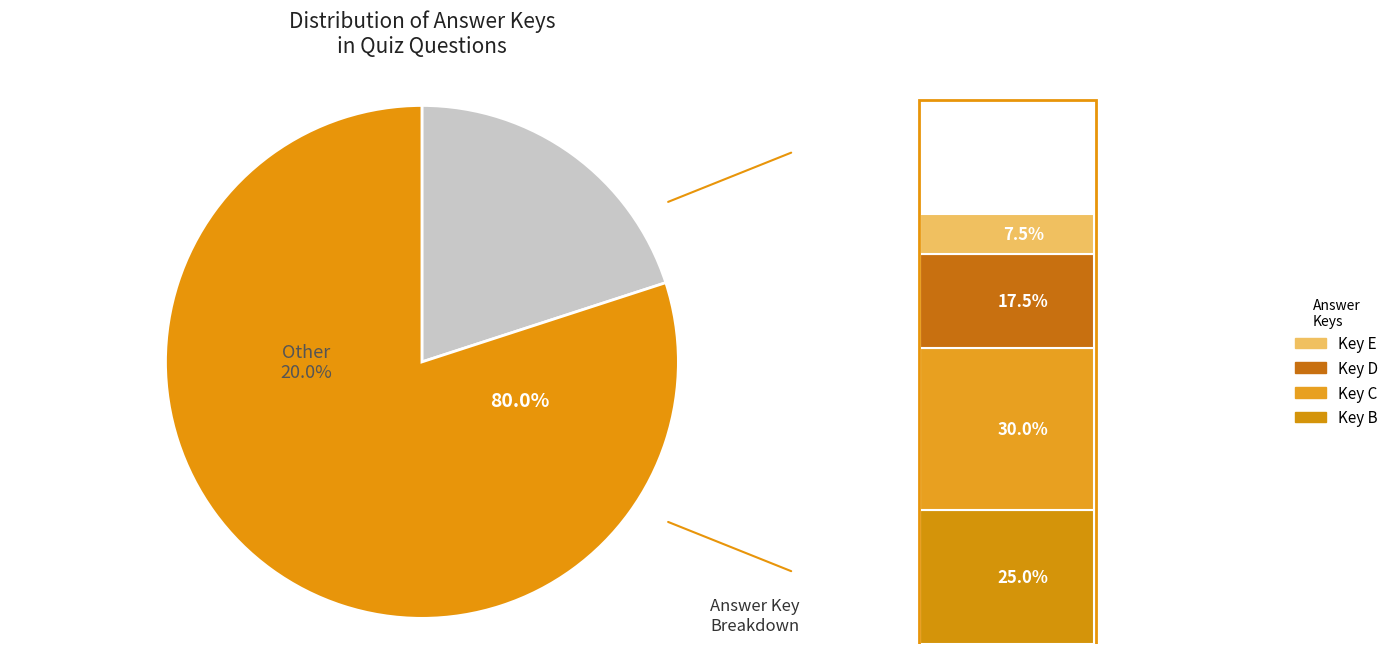

Which slice is the smallest?

E